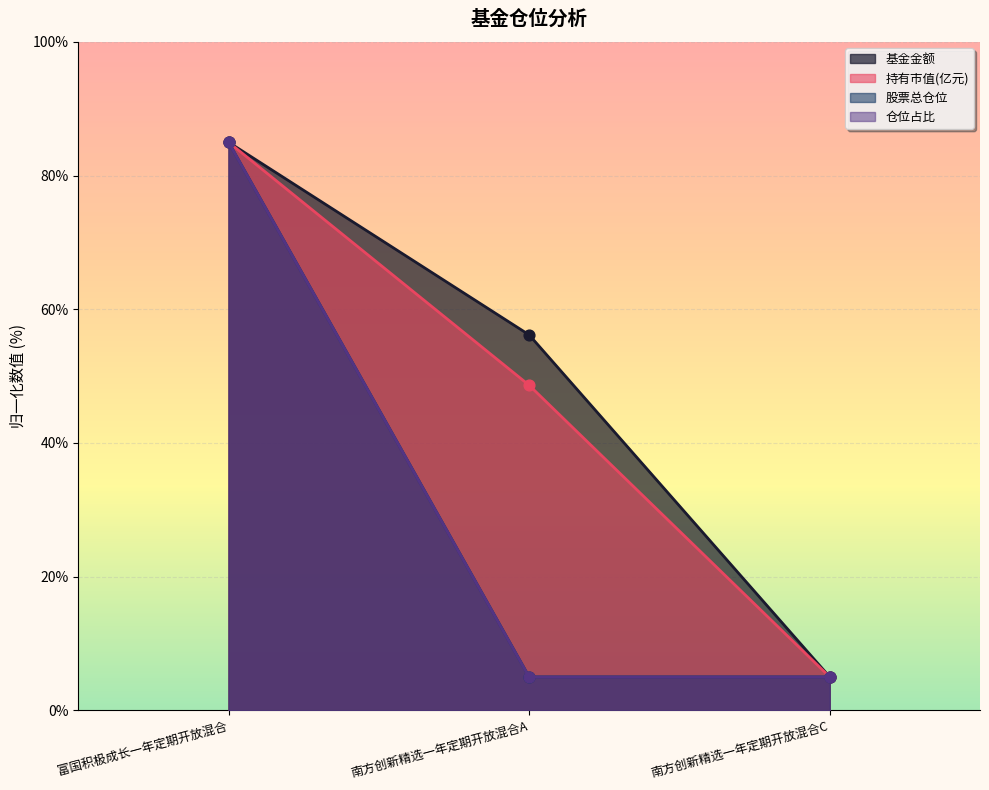

Which series reaches the maximum Y coordinate?

基金金额